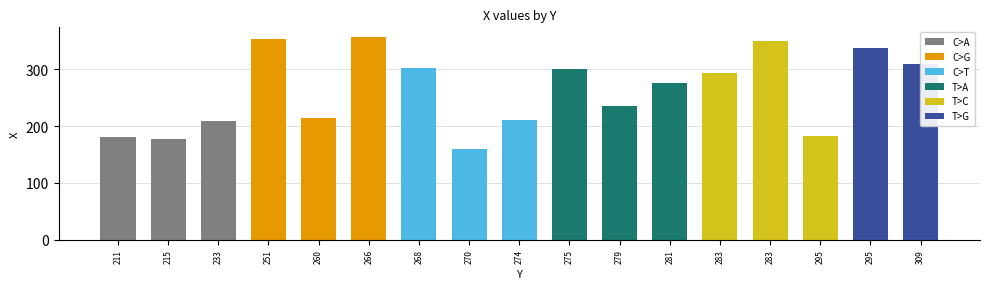

List the labels in order of value, largest first.

266, 251, 283, 295, 309, 268, 275, 283, 281, 279, 260, 274, 233, 295, 211, 215, 270